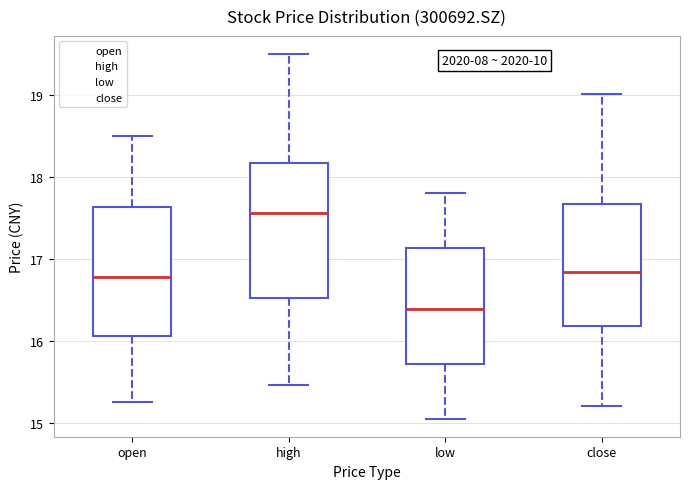

Reading left to right, transcribe this box plot: for each box, give where its median line is, the range the box spans, and where its two whiskers end, as read against the y-axis. The values are not printed on the chart, so give them approximately, as read against the axis.

open: median 16.8, box 16.1 to 17.6, whiskers 15.3 to 18.5
high: median 17.6, box 16.5 to 18.2, whiskers 15.5 to 19.5
low: median 16.4, box 15.7 to 17.1, whiskers 15.1 to 17.8
close: median 16.9, box 16.2 to 17.7, whiskers 15.2 to 19.0